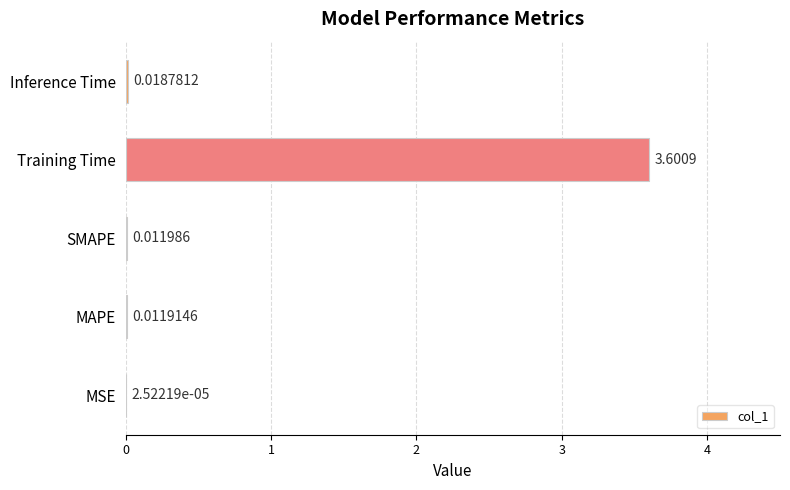

Which has a higher value, Inference Time or Training Time?

Training Time